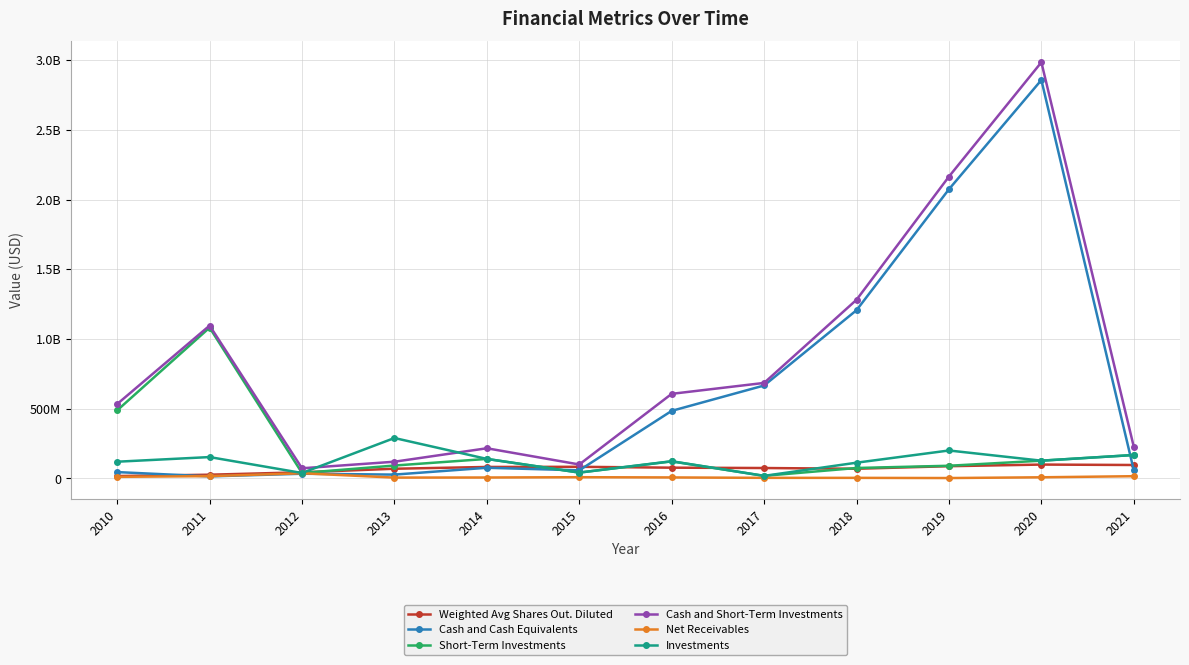

Is this an area chart (filled region under the line)?

No